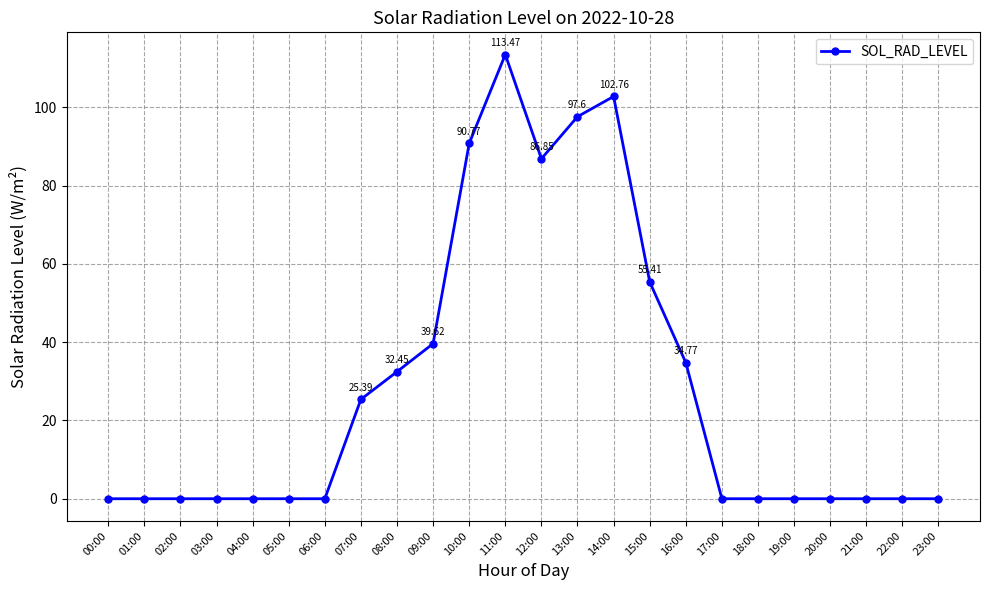

Count the number of data series in this chart.

1